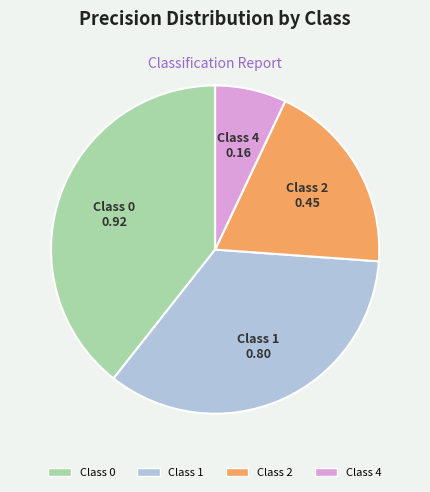

Do Class 4 and Class 1 together represent more than half of the pie?

No